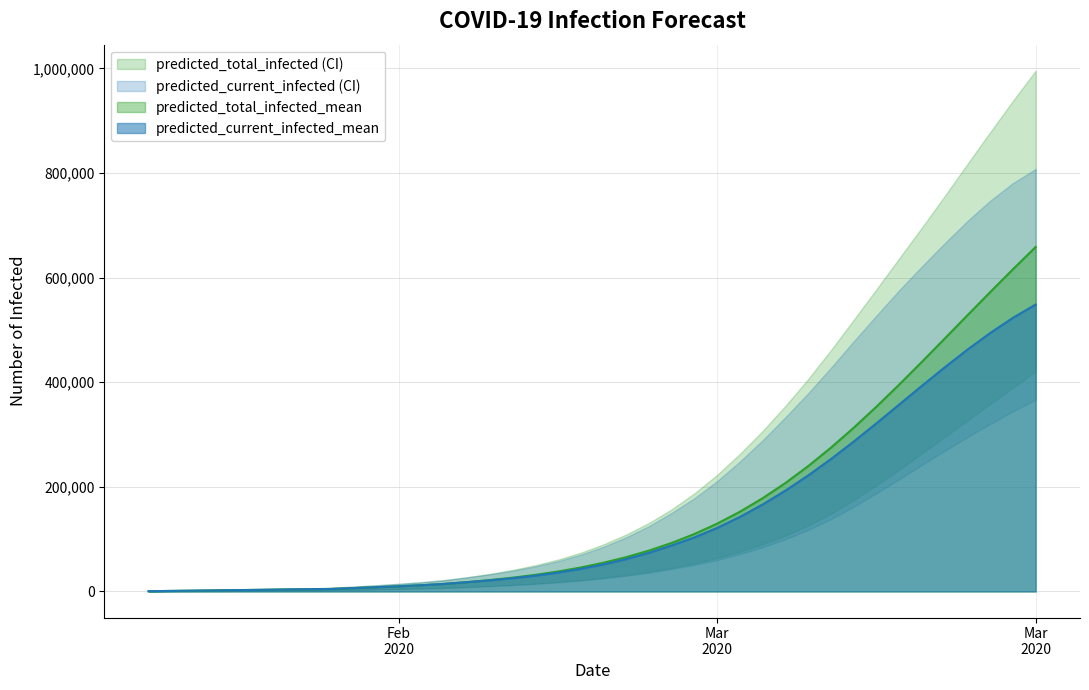

How many values in the predicted_current_infected_lower series exceed 25047?

19